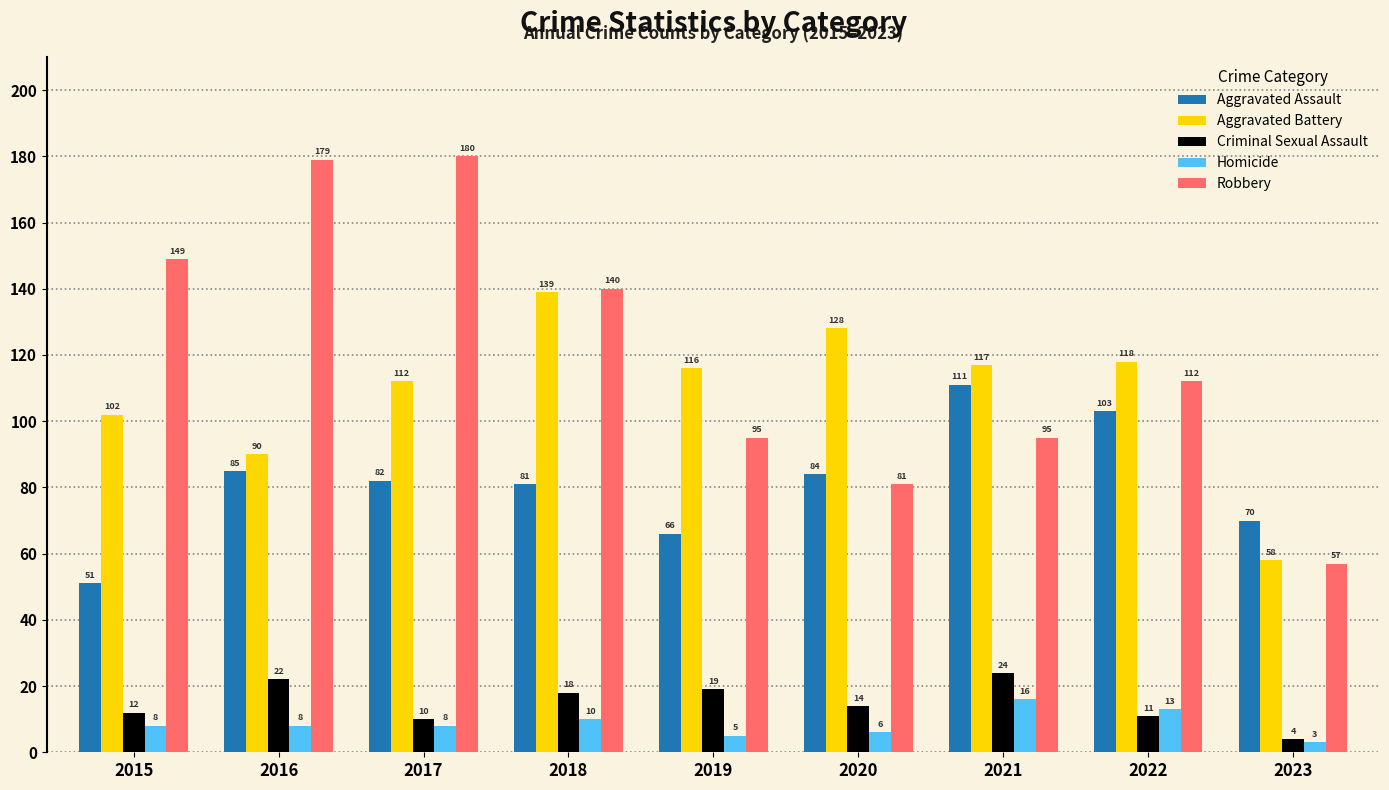

How many bars are there in total?

45